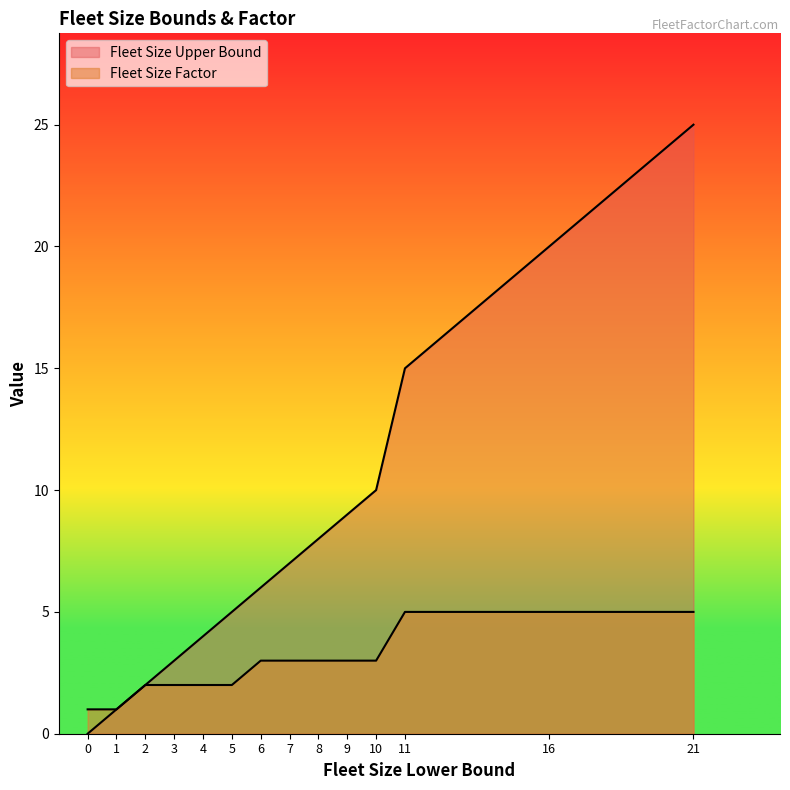

Which label corresponds to the largest value in the chart?

21